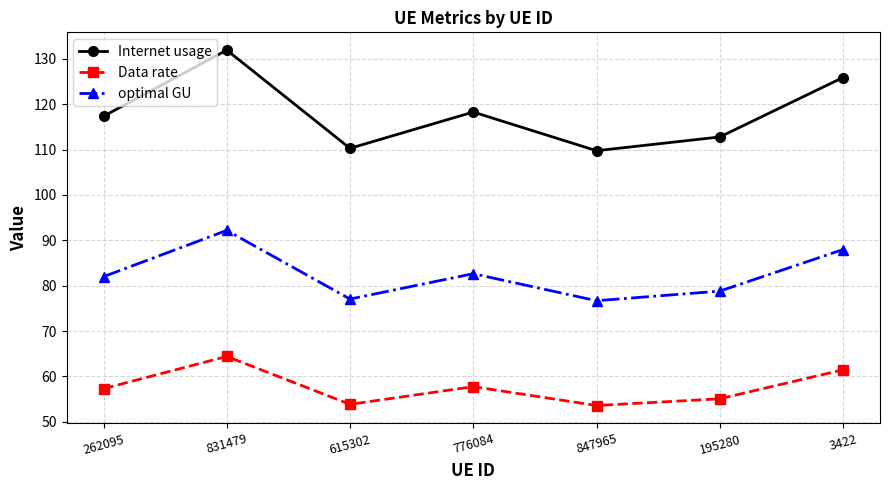

In Data rate, how many points are higher than both neighbors (excluding endpoints)?

2